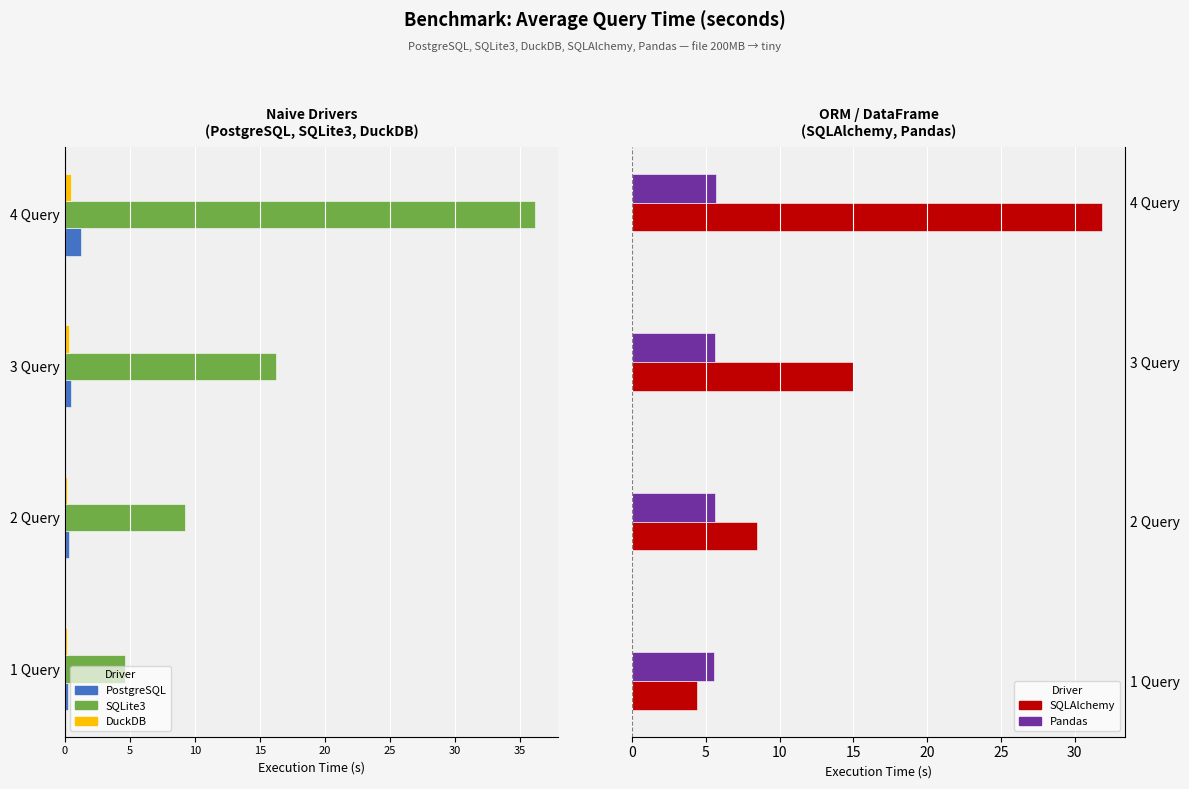

At how many categories does at least one series exceed 19?

1